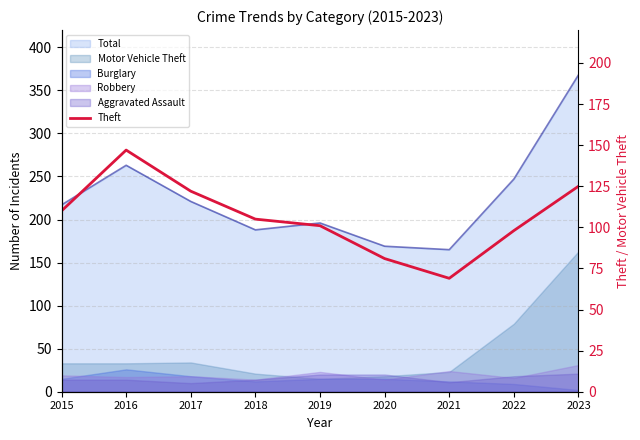

What is the difference between the maximum and minimum values?

78